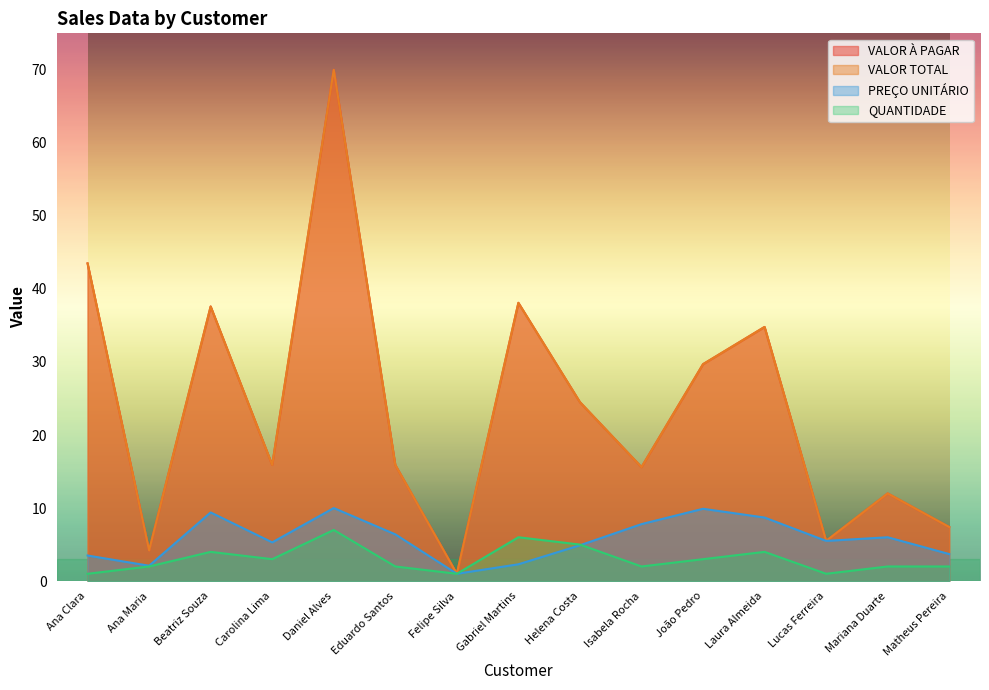

What is the label of the 10th point from the right?

Eduardo Santos